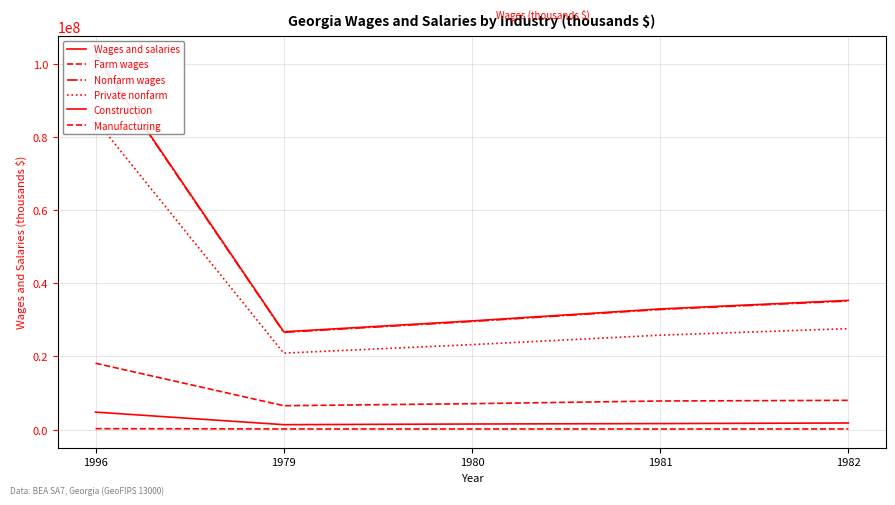

What is the label of the 3rd point from the right?

1980